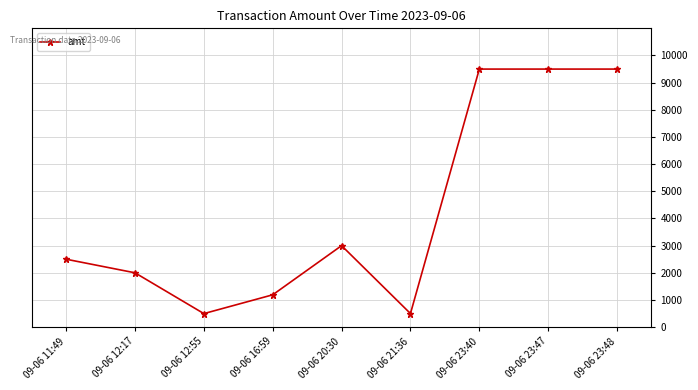

What is the difference between the values at 09-06 12:17 and 09-06 23:40?

7500